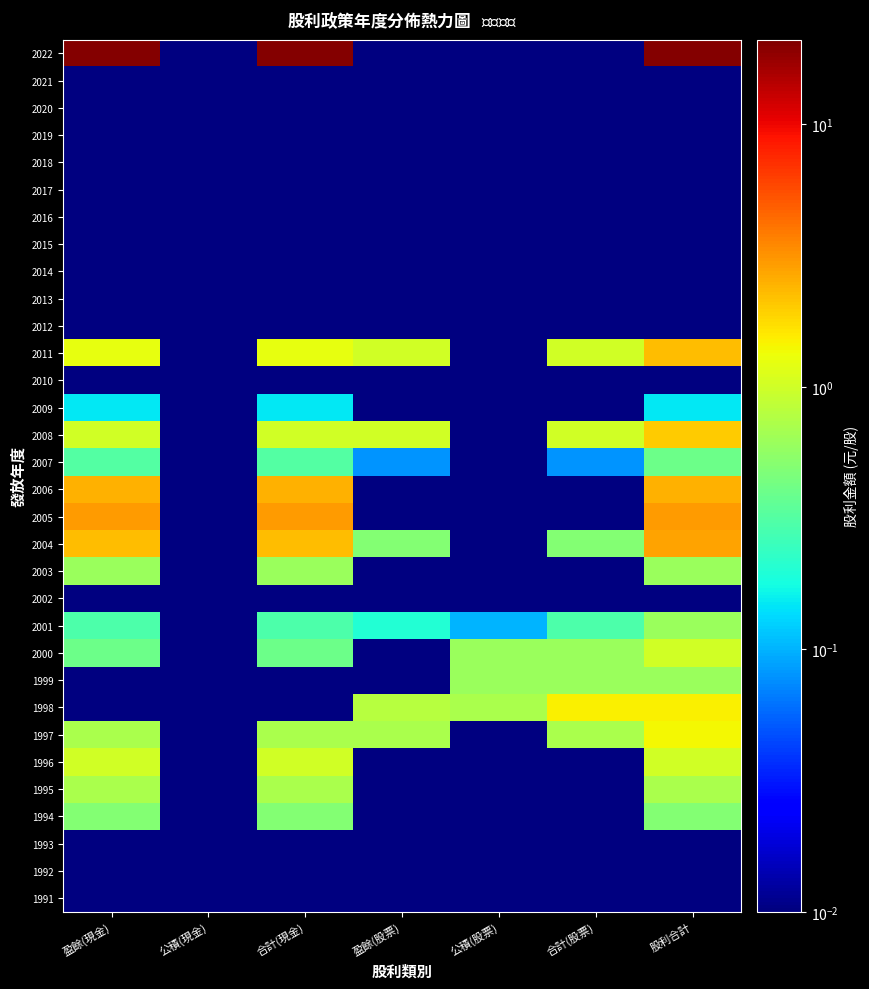

Reading left to right, transcribe all the data shown in this chart.

1991: 盈餘(現金)=0.0	公積(現金)=0.0	合計(現金)=0.0	盈餘(股票)=0.0	公積(股票)=0.0	合計(股票)=0.0	股利合計=0.0
1992: 盈餘(現金)=0.0	公積(現金)=0.0	合計(現金)=0.0	盈餘(股票)=0.0	公積(股票)=0.0	合計(股票)=0.0	股利合計=0.0
1993: 盈餘(現金)=0.0	公積(現金)=0.0	合計(現金)=0.0	盈餘(股票)=0.0	公積(股票)=0.0	合計(股票)=0.0	股利合計=0.0
1994: 盈餘(現金)=0.5	公積(現金)=0.0	合計(現金)=0.5	盈餘(股票)=0.0	公積(股票)=0.0	合計(股票)=0.0	股利合計=0.5
1995: 盈餘(現金)=0.7	公積(現金)=0.0	合計(現金)=0.7	盈餘(股票)=0.0	公積(股票)=0.0	合計(股票)=0.0	股利合計=0.7
1996: 盈餘(現金)=1.0	公積(現金)=0.0	合計(現金)=1.0	盈餘(股票)=0.0	公積(股票)=0.0	合計(股票)=0.0	股利合計=1.0
1997: 盈餘(現金)=0.7	公積(現金)=0.0	合計(現金)=0.7	盈餘(股票)=0.7	公積(股票)=0.0	合計(股票)=0.7	股利合計=1.4
1998: 盈餘(現金)=0.0	公積(現金)=0.0	合計(現金)=0.0	盈餘(股票)=0.8	公積(股票)=0.7	合計(股票)=1.5	股利合計=1.5
1999: 盈餘(現金)=0.0	公積(現金)=0.0	合計(現金)=0.0	盈餘(股票)=0.0	公積(股票)=0.6	合計(股票)=0.6	股利合計=0.6
2000: 盈餘(現金)=0.4	公積(現金)=0.0	合計(現金)=0.4	盈餘(股票)=0.0	公積(股票)=0.6	合計(股票)=0.6	股利合計=1.0
2001: 盈餘(現金)=0.3	公積(現金)=0.0	合計(現金)=0.3	盈餘(股票)=0.2	公積(股票)=0.1	合計(股票)=0.3	股利合計=0.6
2002: 盈餘(現金)=0.0	公積(現金)=0.0	合計(現金)=0.0	盈餘(股票)=0.0	公積(股票)=0.0	合計(股票)=0.0	股利合計=0.0
2003: 盈餘(現金)=0.6	公積(現金)=0.0	合計(現金)=0.6	盈餘(股票)=0.0	公積(股票)=0.0	合計(股票)=0.0	股利合計=0.6
2004: 盈餘(現金)=2.3	公積(現金)=0.0	合計(現金)=2.3	盈餘(股票)=0.5	公積(股票)=0.0	合計(股票)=0.5	股利合計=2.8
2005: 盈餘(現金)=3.0	公積(現金)=0.0	合計(現金)=3.0	盈餘(股票)=0.0	公積(股票)=0.0	合計(股票)=0.0	股利合計=3.0
2006: 盈餘(現金)=2.5	公積(現金)=0.0	合計(現金)=2.5	盈餘(股票)=0.0	公積(股票)=0.0	合計(股票)=0.0	股利合計=2.5
2007: 盈餘(現金)=0.3	公積(現金)=0.0	合計(現金)=0.3	盈餘(股票)=0.1	公積(股票)=0.0	合計(股票)=0.1	股利合計=0.4
2008: 盈餘(現金)=1.0	公積(現金)=0.0	合計(現金)=1.0	盈餘(股票)=1.0	公積(股票)=0.0	合計(股票)=1.0	股利合計=2.0
2009: 盈餘(現金)=0.1	公積(現金)=0.0	合計(現金)=0.1	盈餘(股票)=0.0	公積(股票)=0.0	合計(股票)=0.0	股利合計=0.1
2010: 盈餘(現金)=0.0	公積(現金)=0.0	合計(現金)=0.0	盈餘(股票)=0.0	公積(股票)=0.0	合計(股票)=0.0	股利合計=0.0
2011: 盈餘(現金)=1.2	公積(現金)=0.0	合計(現金)=1.2	盈餘(股票)=1.0	公積(股票)=0.0	合計(股票)=1.0	股利合計=2.2
2012: 盈餘(現金)=0.0	公積(現金)=0.0	合計(現金)=0.0	盈餘(股票)=0.0	公積(股票)=0.0	合計(股票)=0.0	股利合計=0.0
2013: 盈餘(現金)=0.0	公積(現金)=0.0	合計(現金)=0.0	盈餘(股票)=0.0	公積(股票)=0.0	合計(股票)=0.0	股利合計=0.0
2014: 盈餘(現金)=0.0	公積(現金)=0.0	合計(現金)=0.0	盈餘(股票)=0.0	公積(股票)=0.0	合計(股票)=0.0	股利合計=0.0
2015: 盈餘(現金)=0.0	公積(現金)=0.0	合計(現金)=0.0	盈餘(股票)=0.0	公積(股票)=0.0	合計(股票)=0.0	股利合計=0.0
2016: 盈餘(現金)=0.0	公積(現金)=0.0	合計(現金)=0.0	盈餘(股票)=0.0	公積(股票)=0.0	合計(股票)=0.0	股利合計=0.0
2017: 盈餘(現金)=0.0	公積(現金)=0.0	合計(現金)=0.0	盈餘(股票)=0.0	公積(股票)=0.0	合計(股票)=0.0	股利合計=0.0
2018: 盈餘(現金)=0.0	公積(現金)=0.0	合計(現金)=0.0	盈餘(股票)=0.0	公積(股票)=0.0	合計(股票)=0.0	股利合計=0.0
2019: 盈餘(現金)=0.0	公積(現金)=0.0	合計(現金)=0.0	盈餘(股票)=0.0	公積(股票)=0.0	合計(股票)=0.0	股利合計=0.0
2020: 盈餘(現金)=0.0	公積(現金)=0.0	合計(現金)=0.0	盈餘(股票)=0.0	公積(股票)=0.0	合計(股票)=0.0	股利合計=0.0
2021: 盈餘(現金)=0.0	公積(現金)=0.0	合計(現金)=0.0	盈餘(股票)=0.0	公積(股票)=0.0	合計(股票)=0.0	股利合計=0.0
2022: 盈餘(現金)=20.0	公積(現金)=0.0	合計(現金)=20.0	盈餘(股票)=0.0	公積(股票)=0.0	合計(股票)=0.0	股利合計=20.0